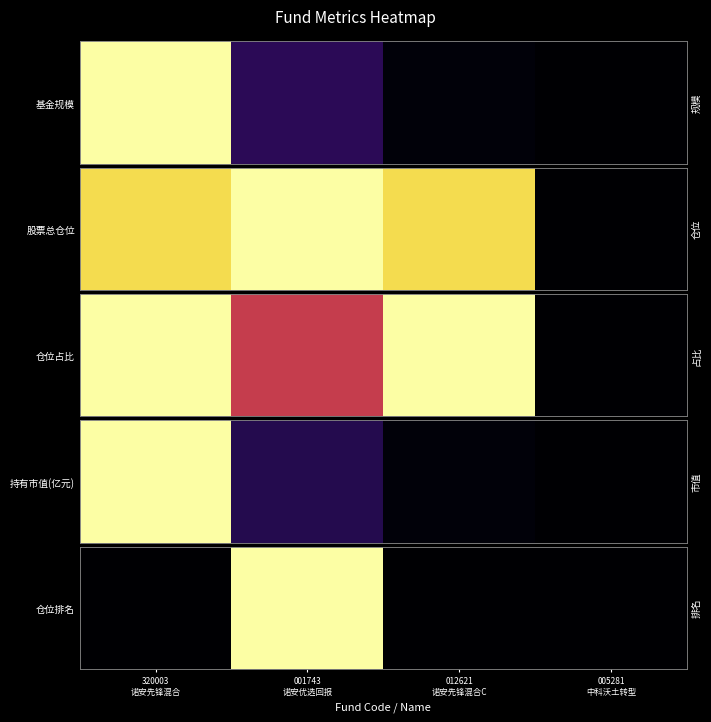

What is the greatest value displayed?

1